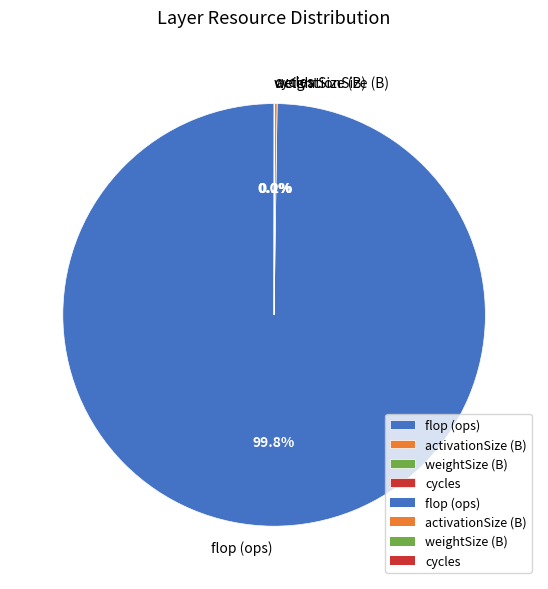

What is the largest slice in the pie chart?

flop (ops)